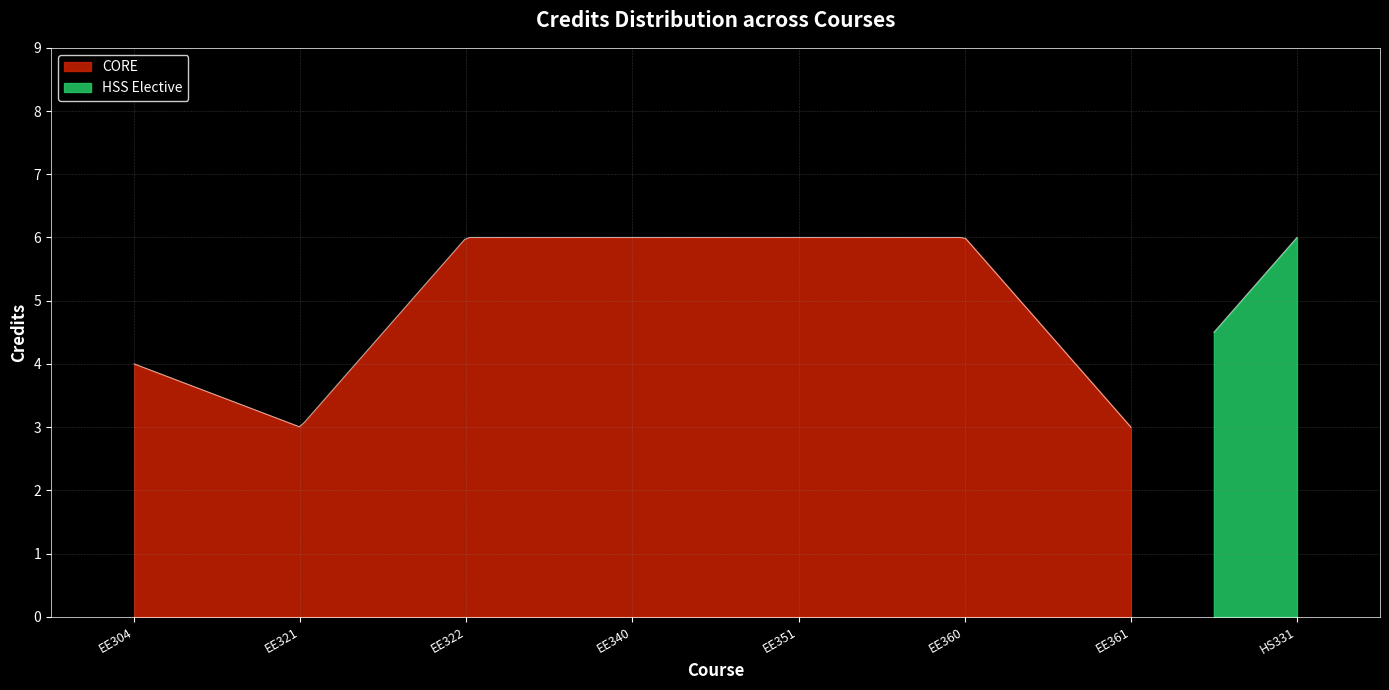

Between EE361 and EE321, which is larger?

EE361